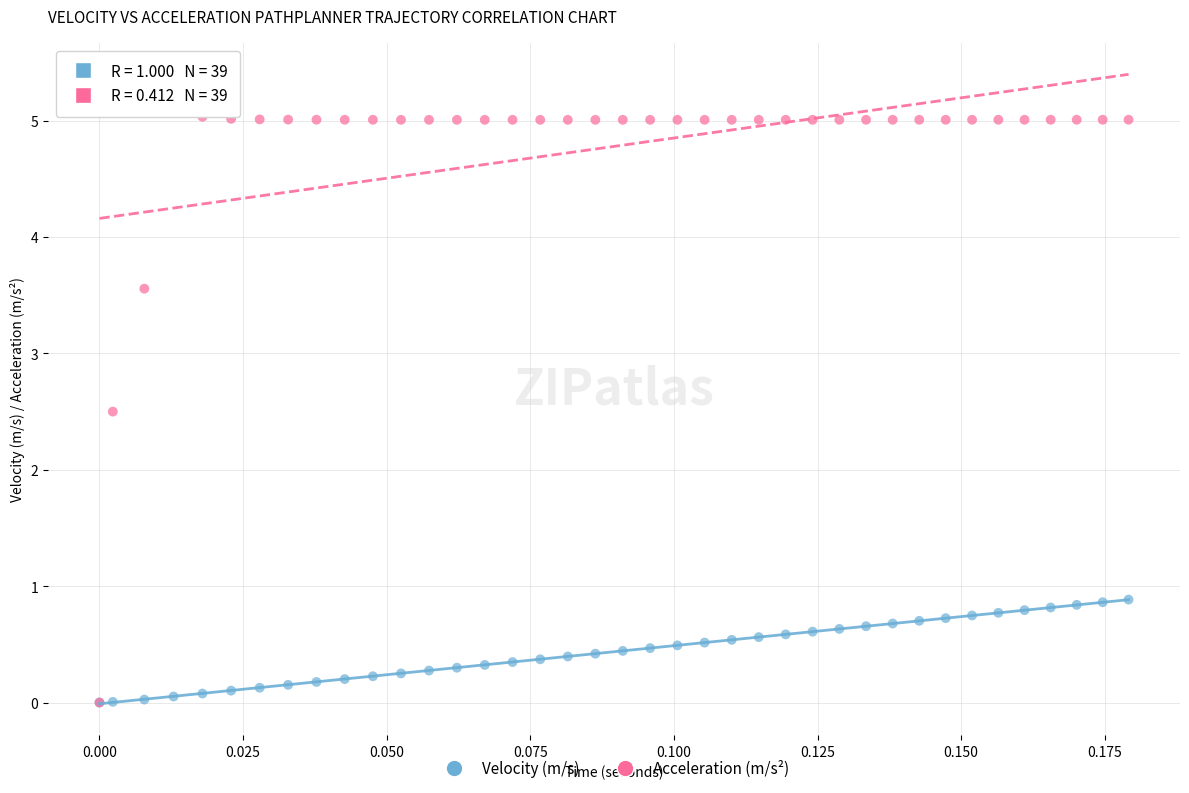

In the Acceleration (m/s²) series, what Y value is closest to 2?

2.5